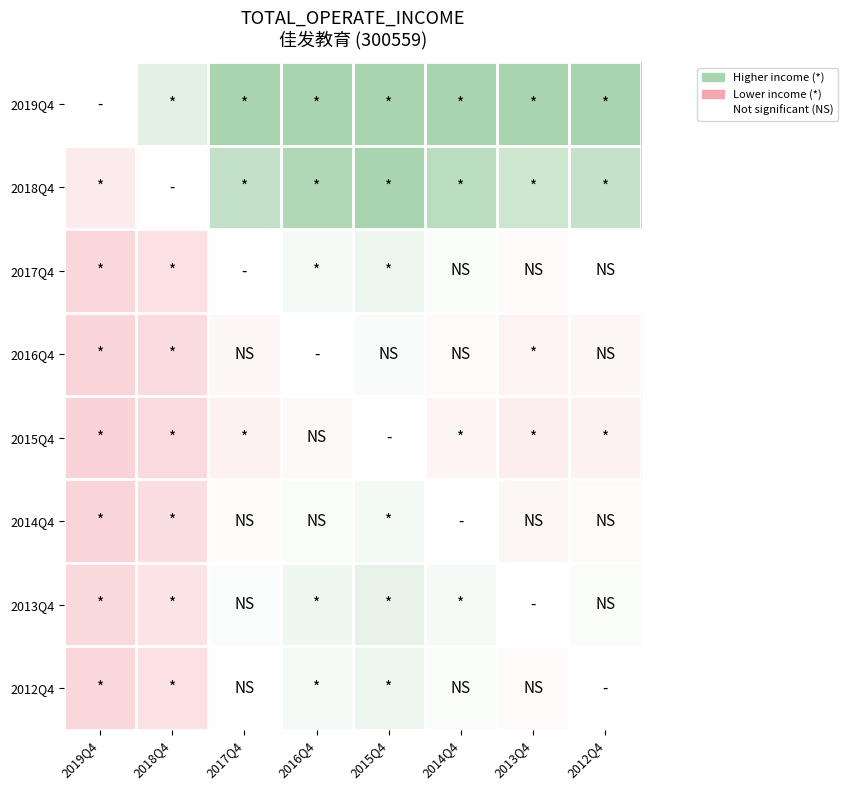

At how many categories does at least one series exceed 0?

7